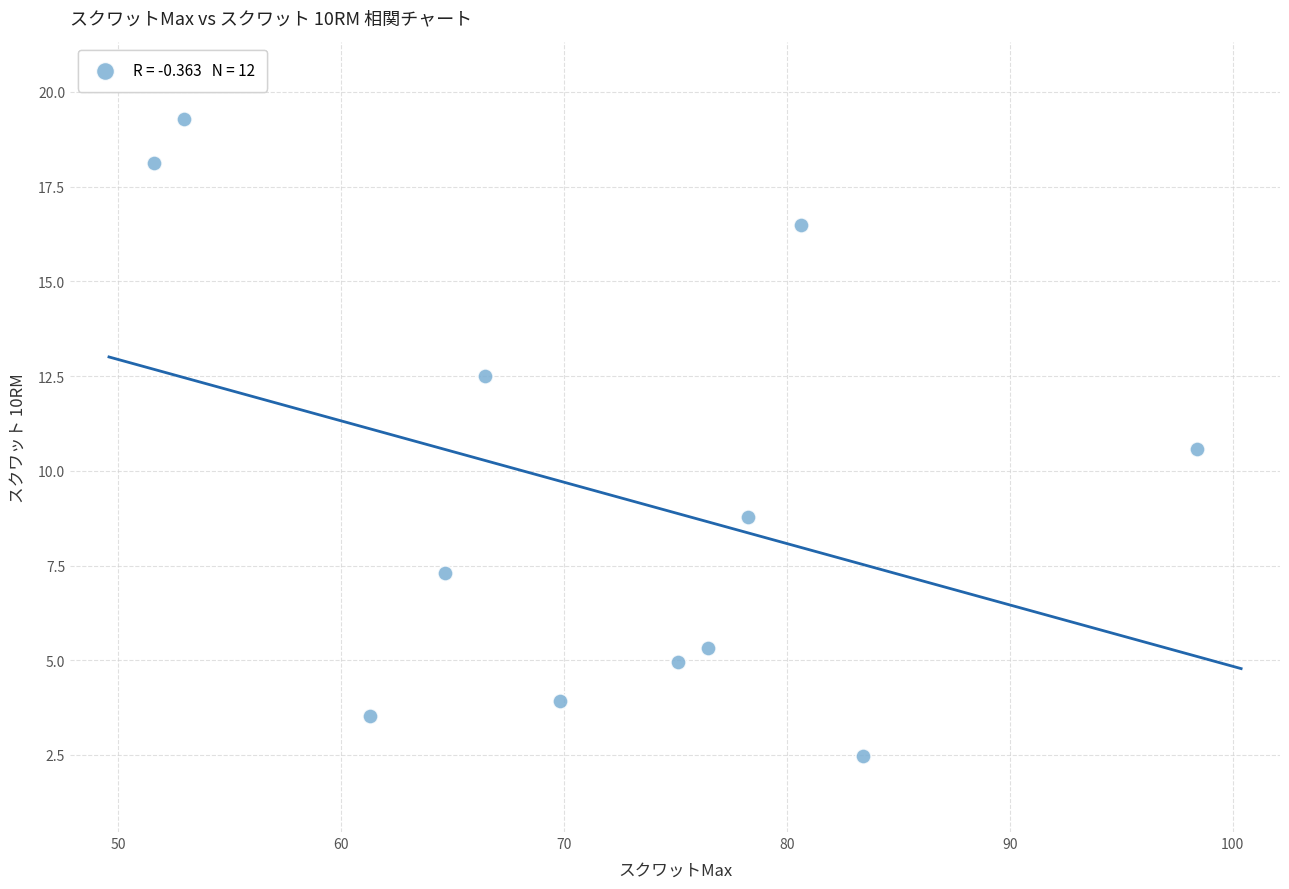

What Y value in the scatter plot is closest to 10?

10.6